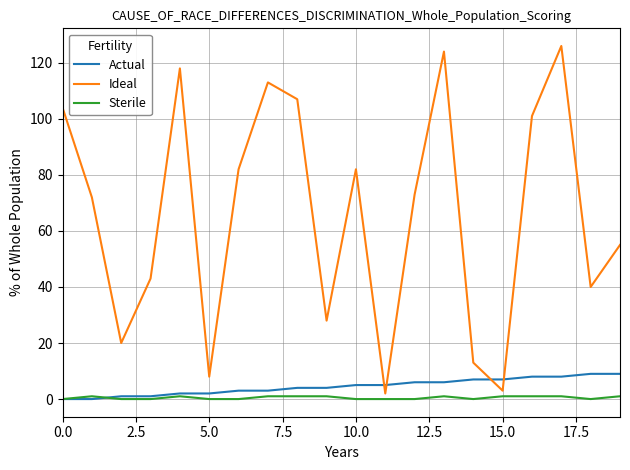

What is the highest value of the Ideal series?

126